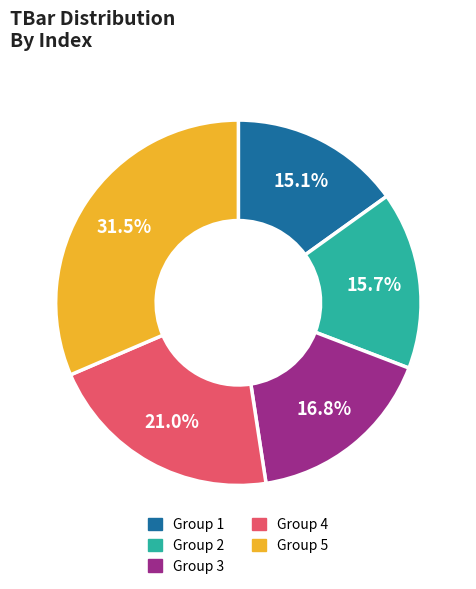

Approximately how many times larger is the value at Group 2 compared to Group 3?

0.9